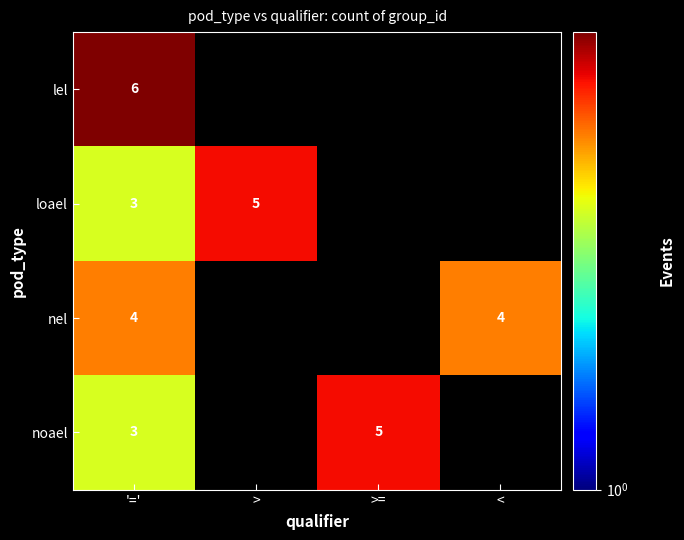

At which category is the sum across all series the highest?

'='